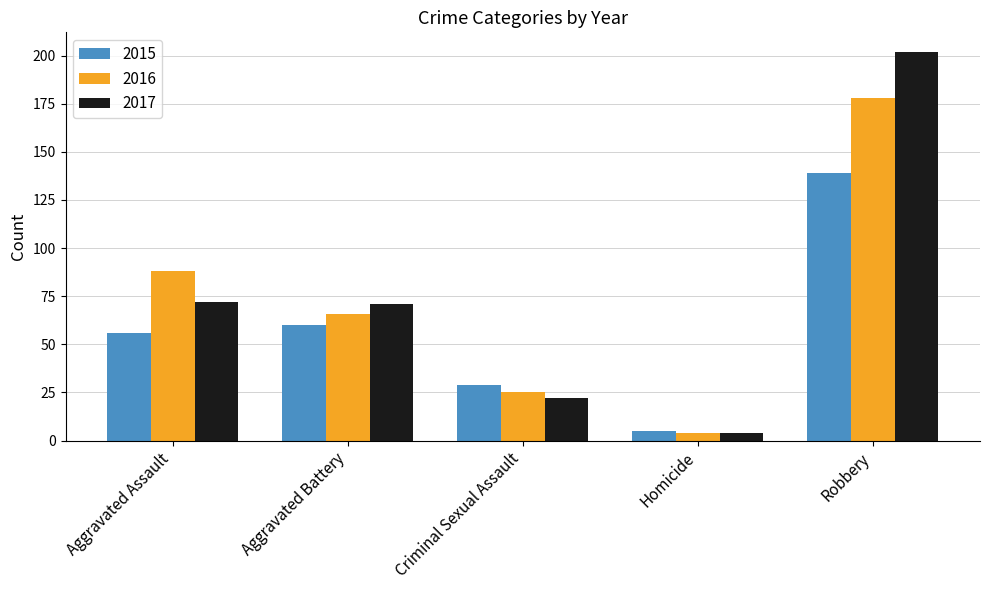

Which series has the largest total across all categories?

2017